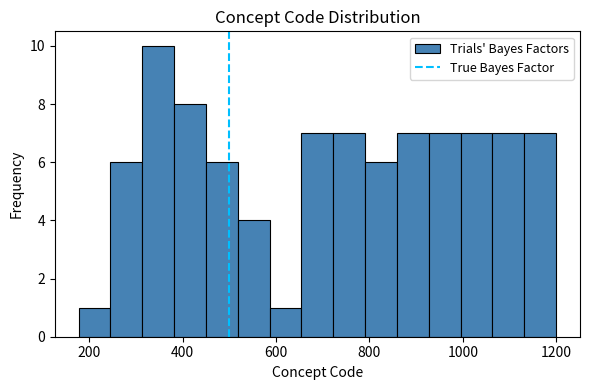

Around what value on the x-axis is the tallest bar? Give the approximate position of its centre, as read against the axis.

340